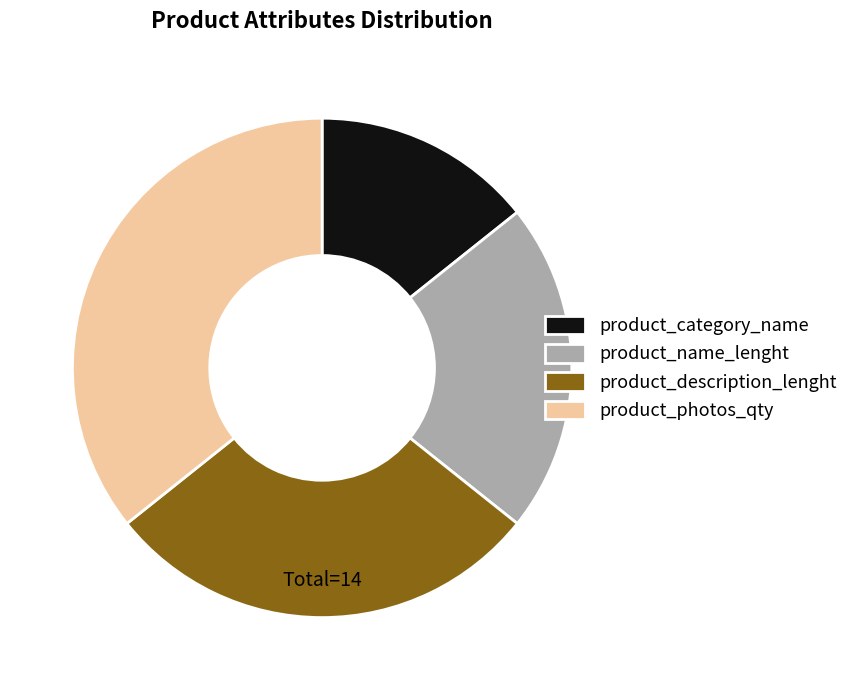

Do product_description_lenght and product_category_name together represent more than half of the pie?

No